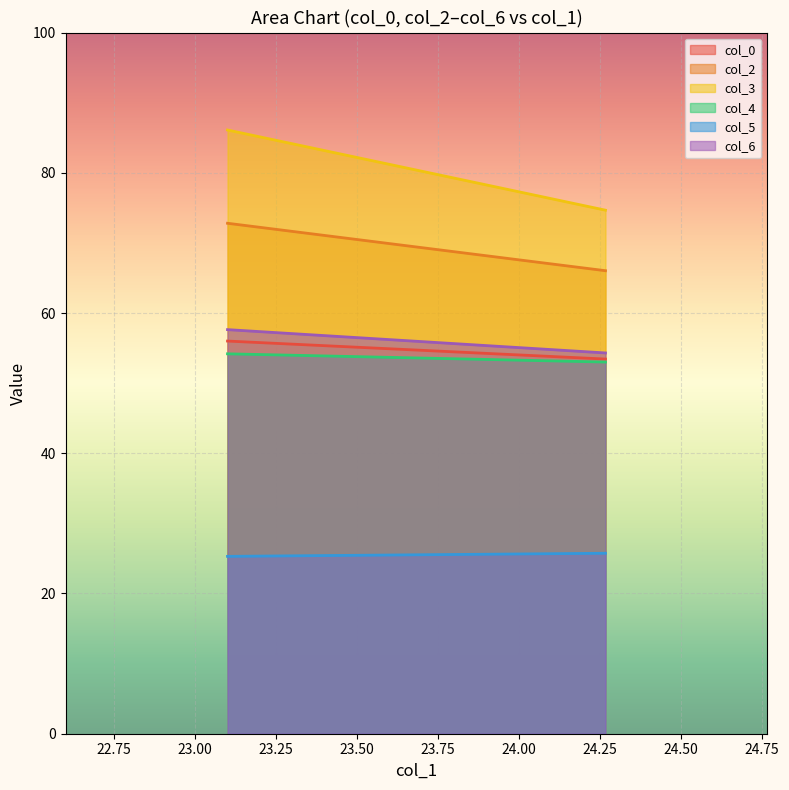

Where is col_4 nearest to the value 53?

2